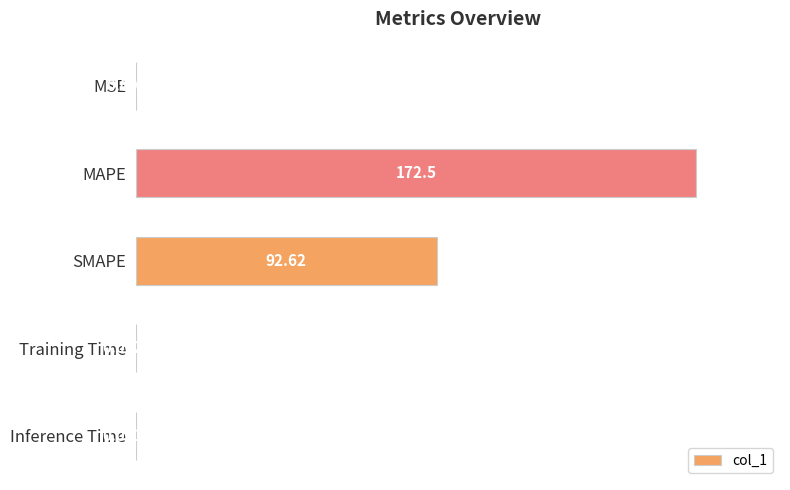

What is the change in value from MAPE to Training Time?

-172.5